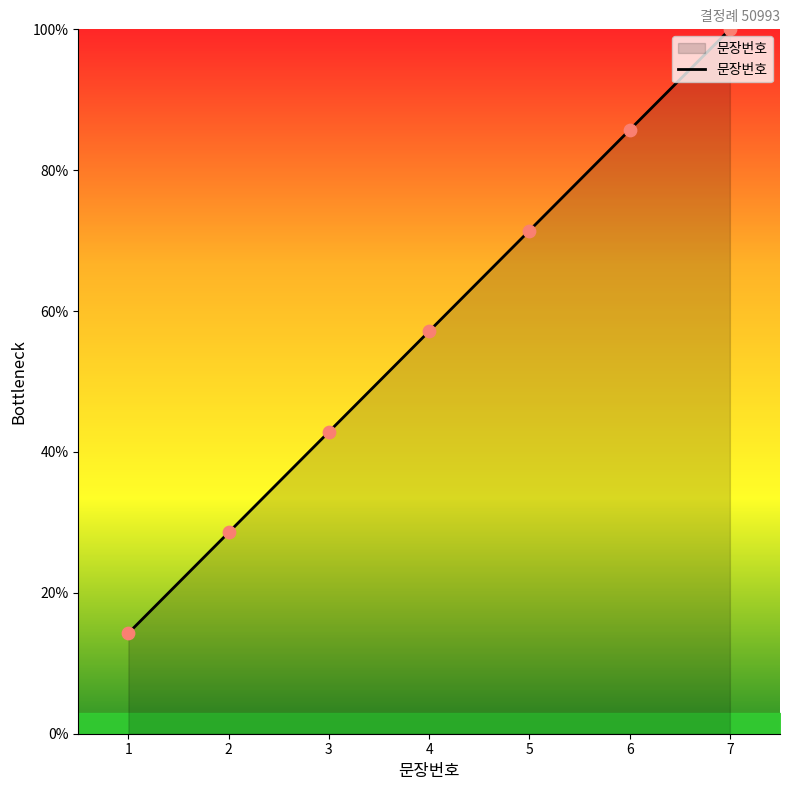

Approximately how many times larger is the value at 5 compared to 2?

2.5